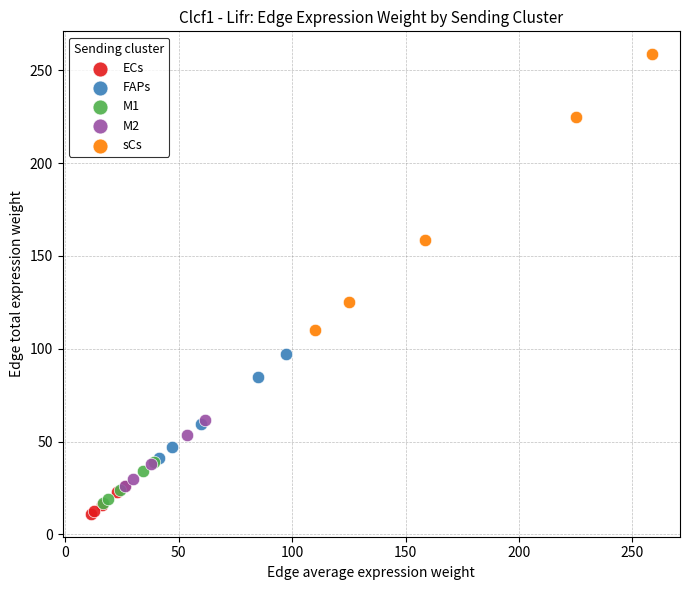

Which series reaches the maximum Y coordinate?

sCs